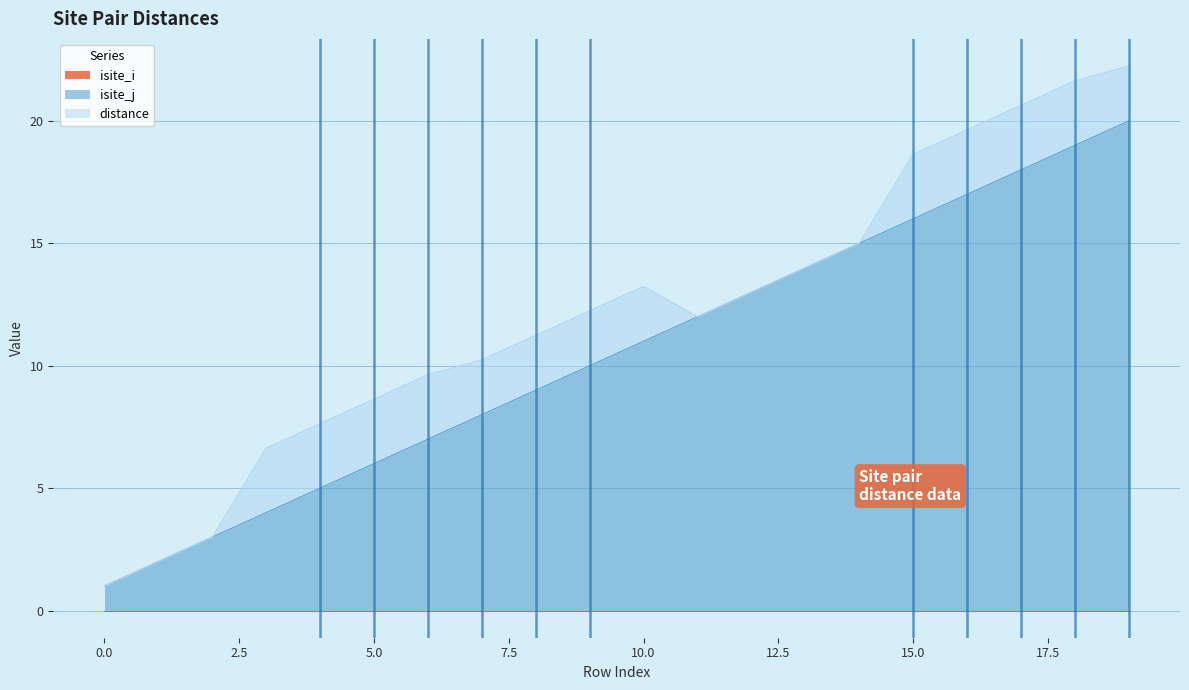

The distance series shows 0.9 at 16. True or false?

False